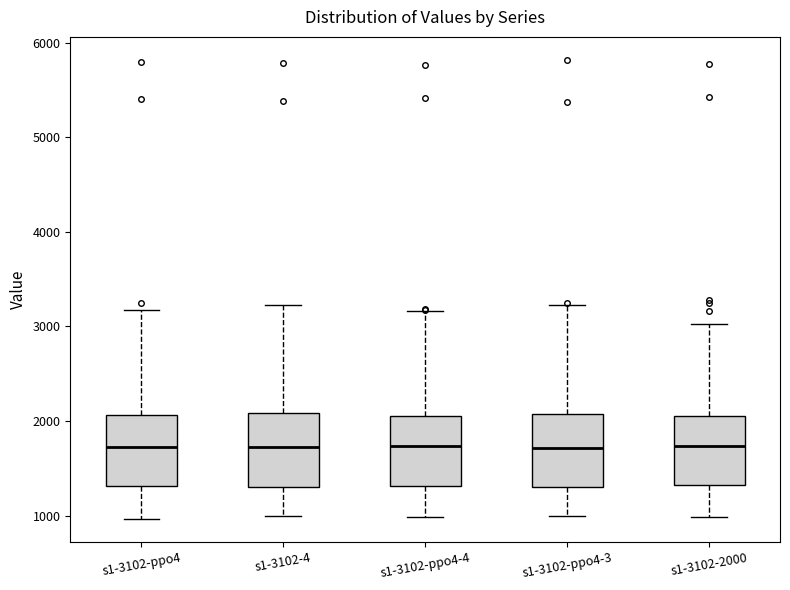

Reading left to right, read every box against the y-axis: the position of its median line, the range the box covers, and the ends of its whiskers. The values are not printed on the chart, so give them approximately, as read against the axis.

s1-3102-ppo4: median 1700, box 1300 to 2100, whiskers 1000 to 3200
s1-3102-4: median 1700, box 1300 to 2100, whiskers 1000 to 3200
s1-3102-ppo4-4: median 1700, box 1300 to 2100, whiskers 1000 to 3200
s1-3102-ppo4-3: median 1700, box 1300 to 2100, whiskers 1000 to 3200
s1-3102-2000: median 1700, box 1300 to 2100, whiskers 1000 to 3000